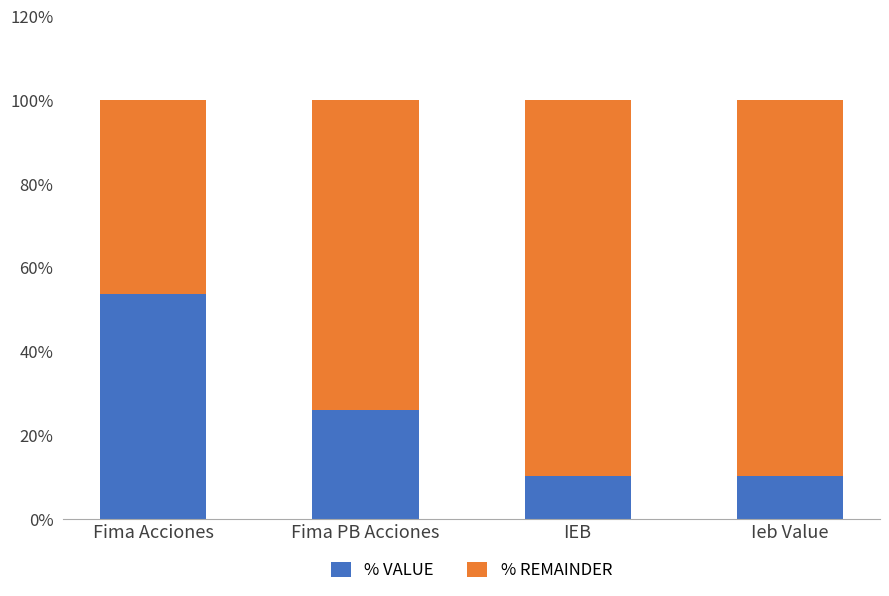

What is the sum of the % VALUE values at Ieb Value and Fima Acciones?

0.6